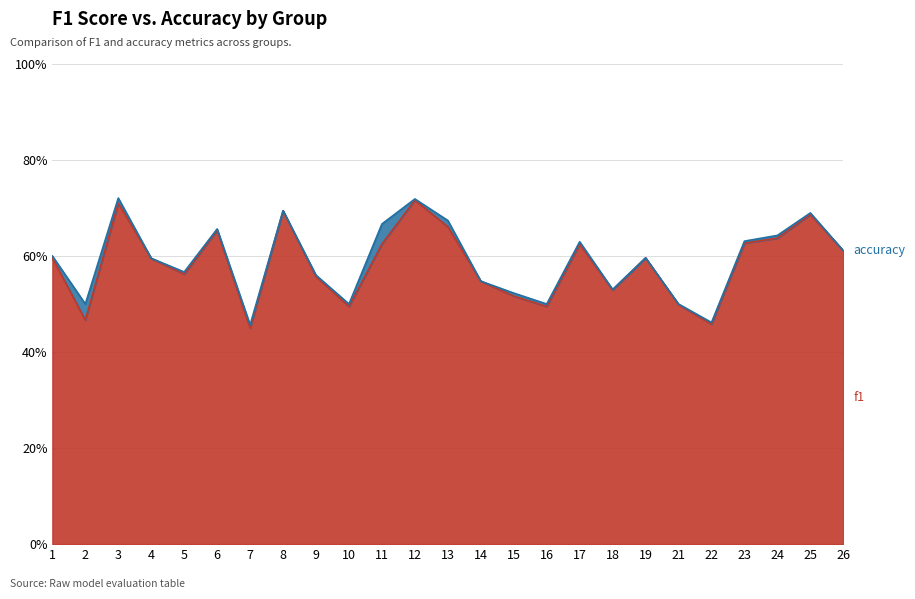

Does the chart have visible grid lines?

Yes